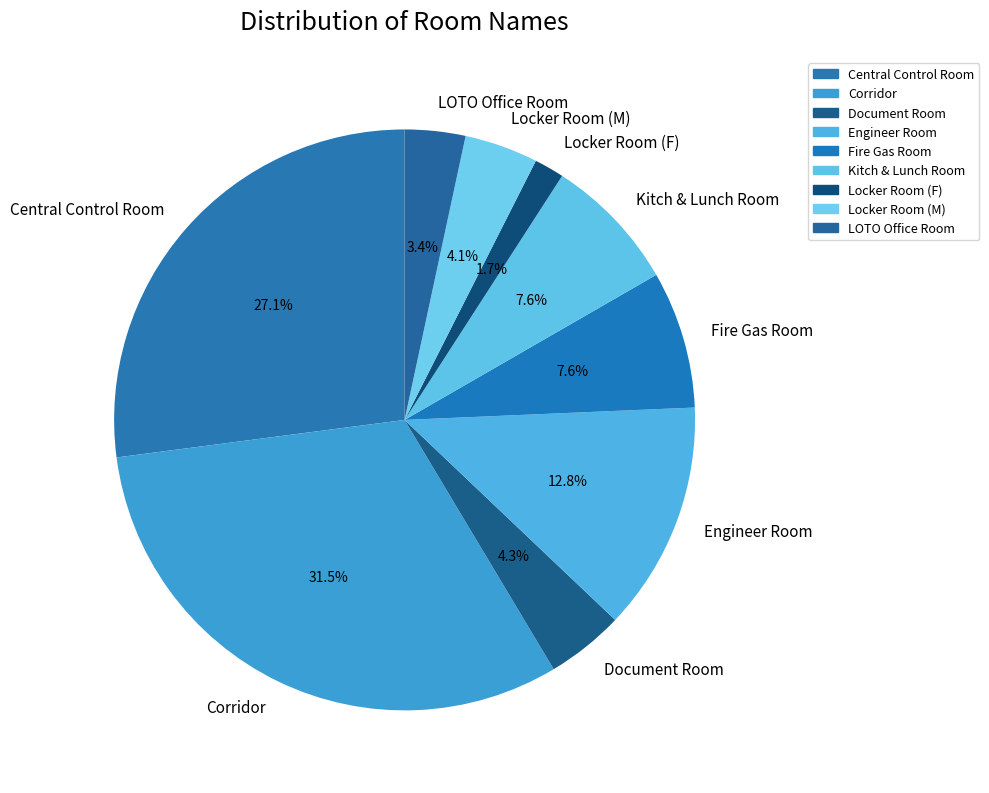

What portion of the pie excludes Corridor?

68.5%